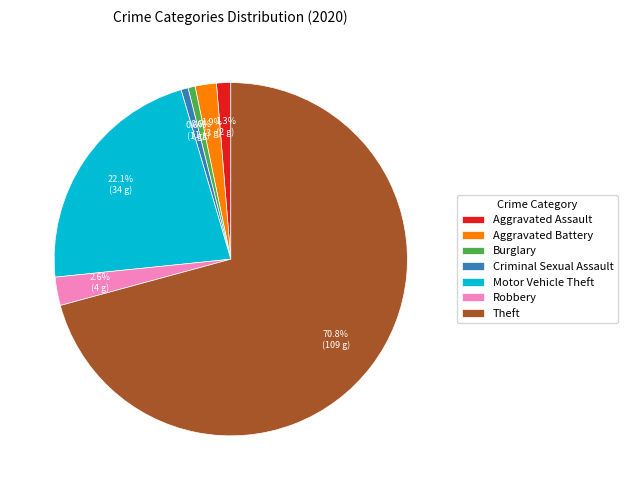

To the nearest percent, what portion does Criminal Sexual Assault represent?

1%